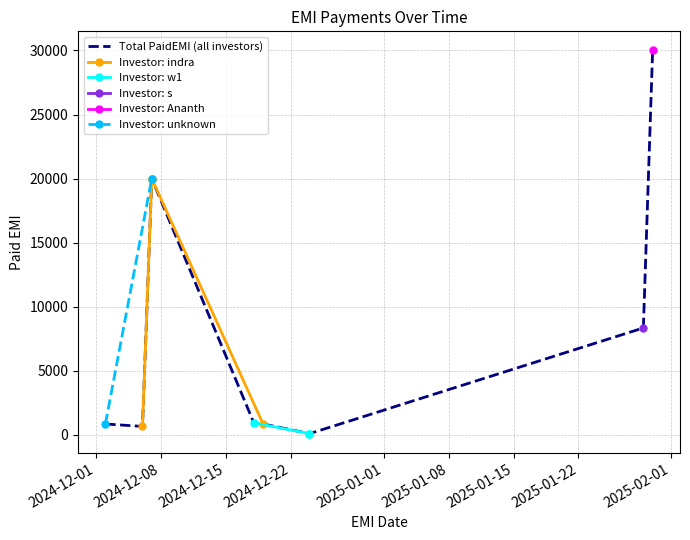

Is it true that the value at 2024-12-24 is 83?

True